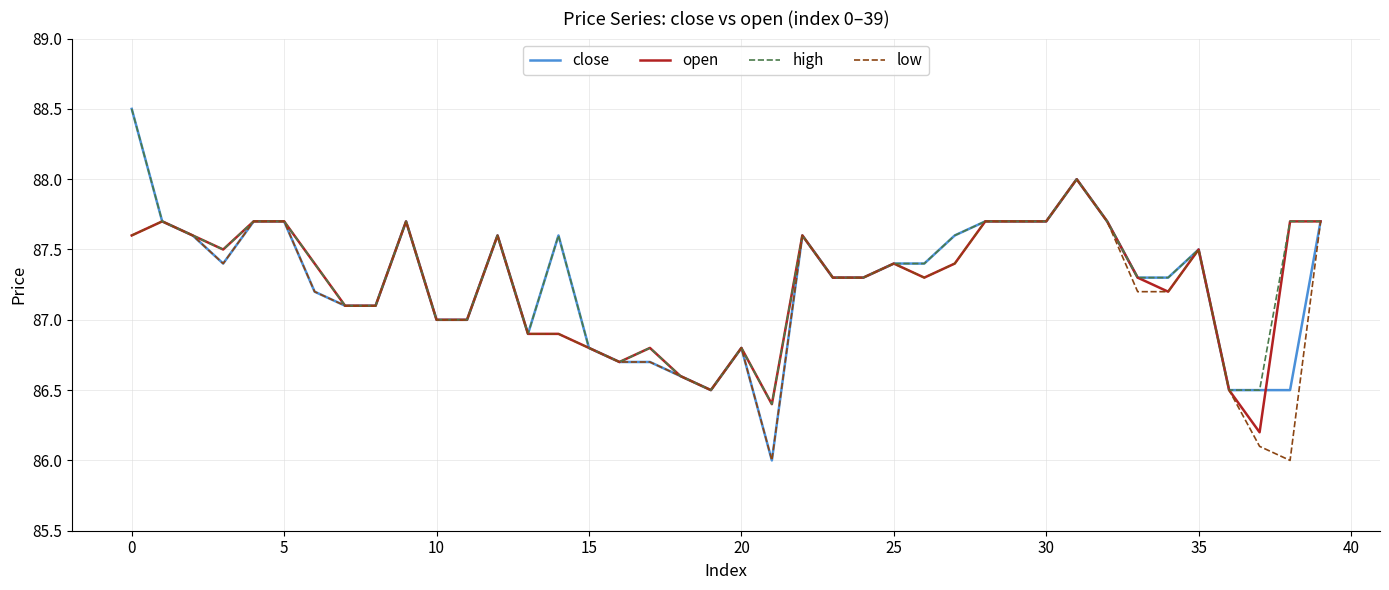

What is the smallest value displayed?

86.0